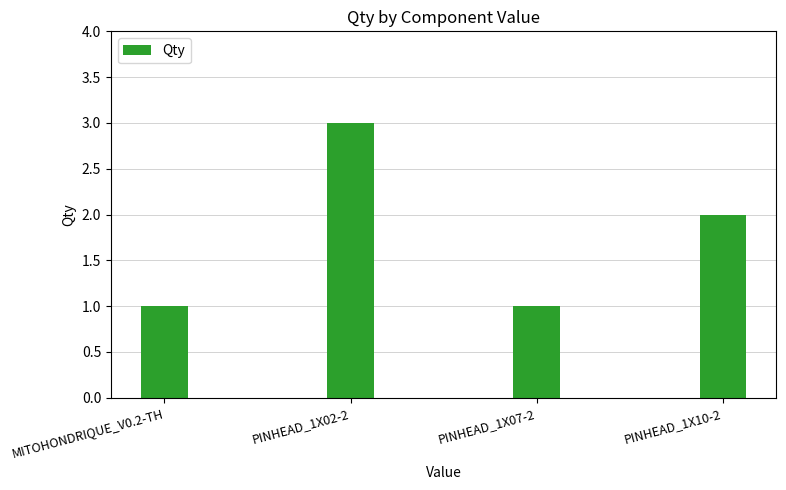

What is the difference between the maximum and second lowest values?

2